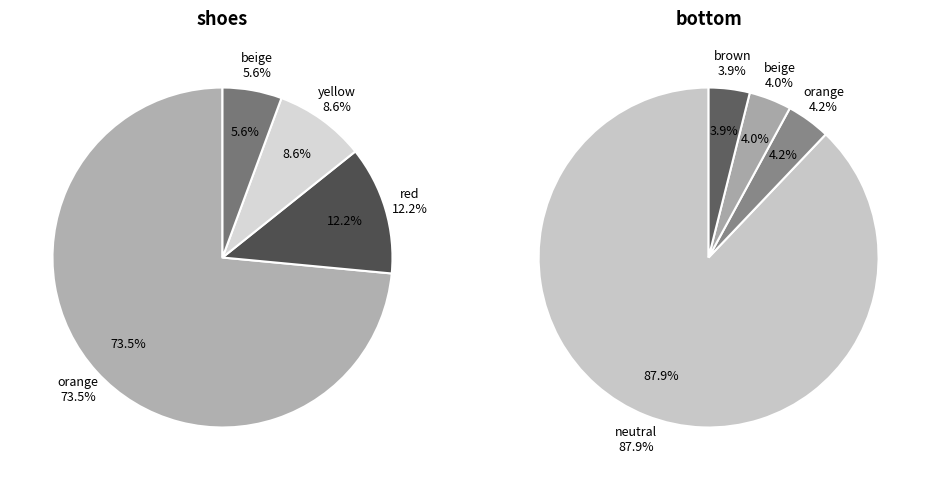

Between neutral and orange, which is larger?

neutral